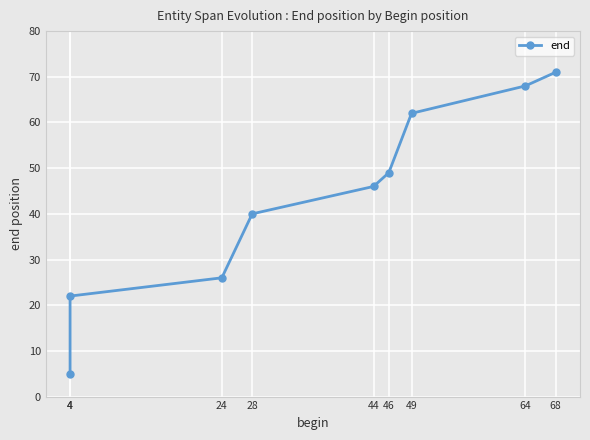

Rank the categories by value from highest to lowest.

68, 64, 49, 46, 44, 28, 24, 4, 4